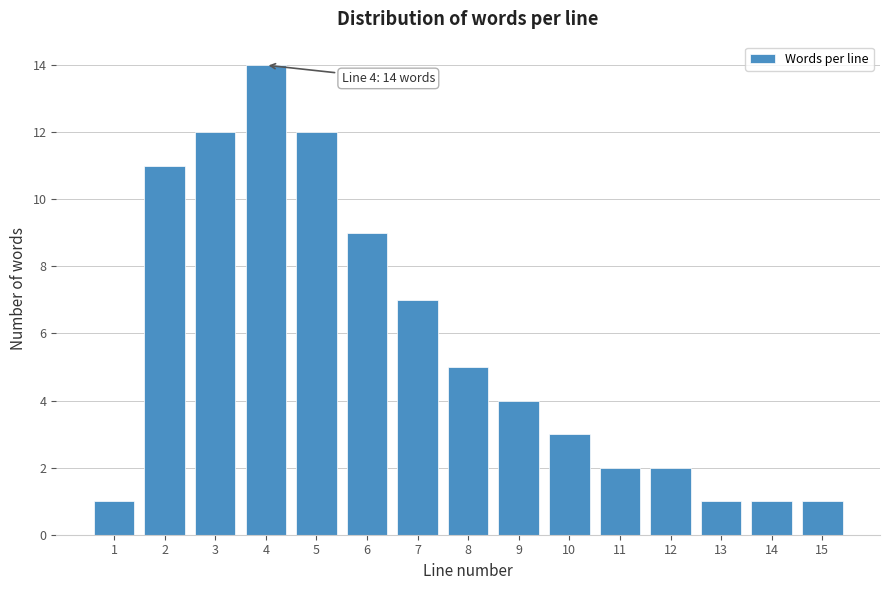

Reading left to right, list all the values displayed in this chart.

1=1	2=11	3=12	4=14	5=12	6=9	7=7	8=5	9=4	10=3	11=2	12=2	13=1	14=1	15=1